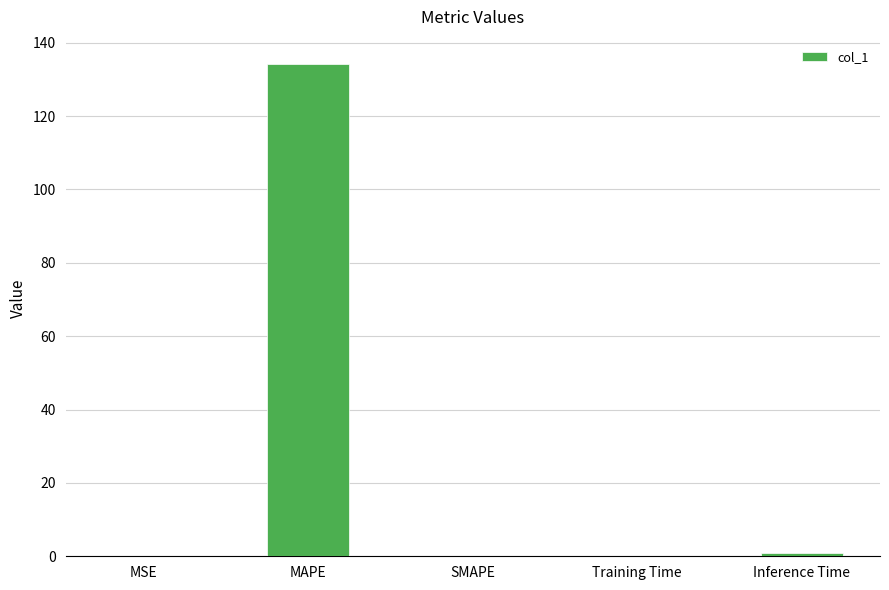

Are the bars grouped side by side (vs. stacked)?

No